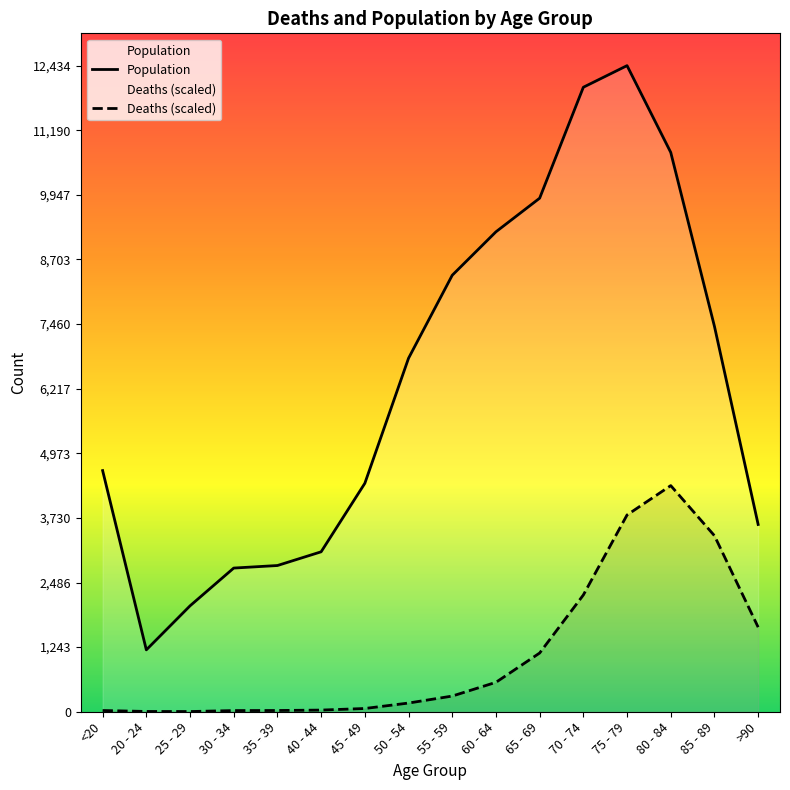

What is the difference between the Population values at 40 - 44 and 35 - 39?

264.0